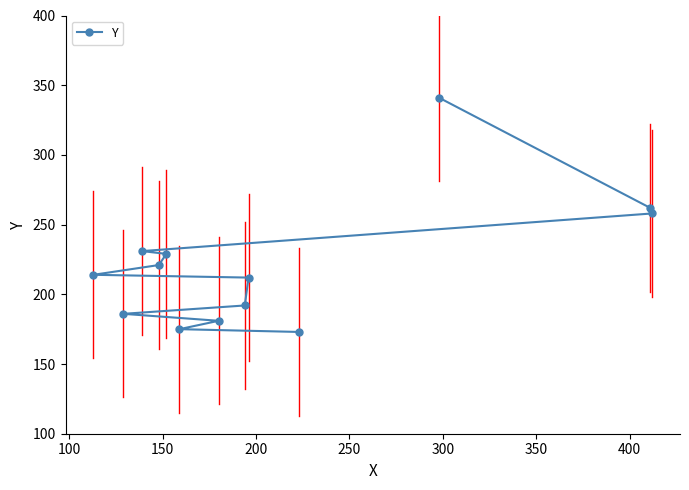

How many data points does each series have?

13